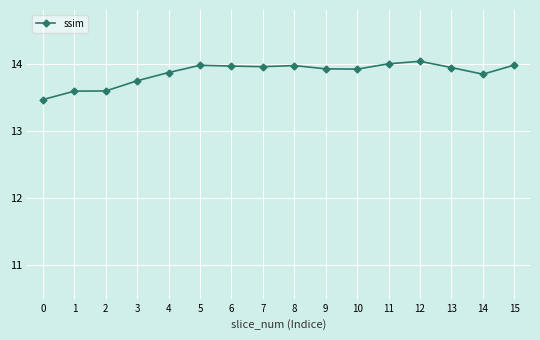

The chart shows a value of 9.3 at 1. True or false?

False